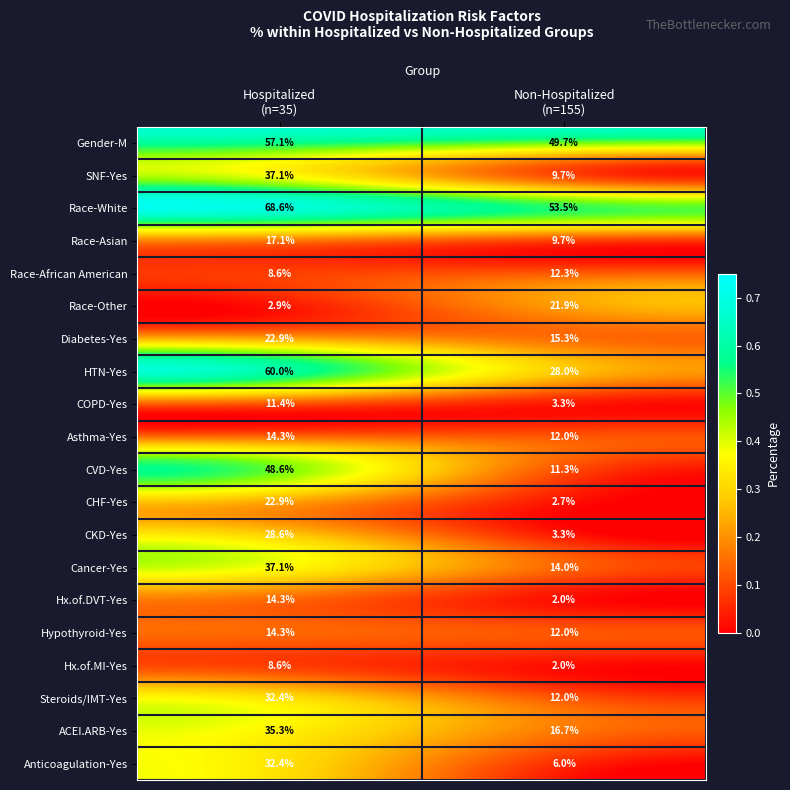

At which category does the chart reach its minimum across all series?

Non-Hospitalized
(n=155)